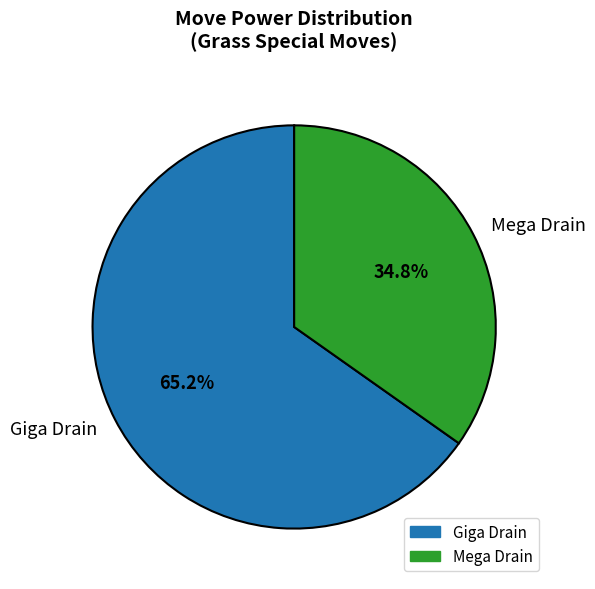

How many segments does this pie chart have?

2